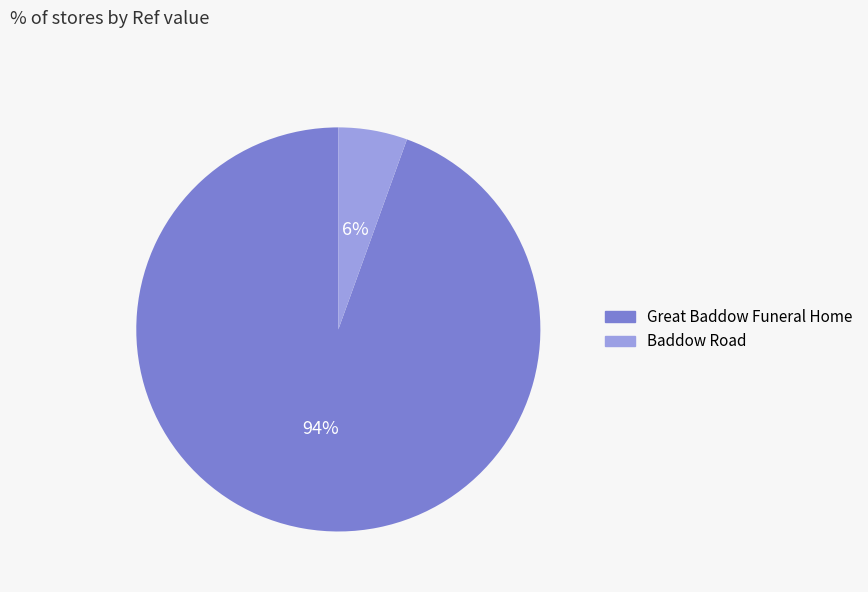

What is the smallest slice in the pie chart?

Baddow Road